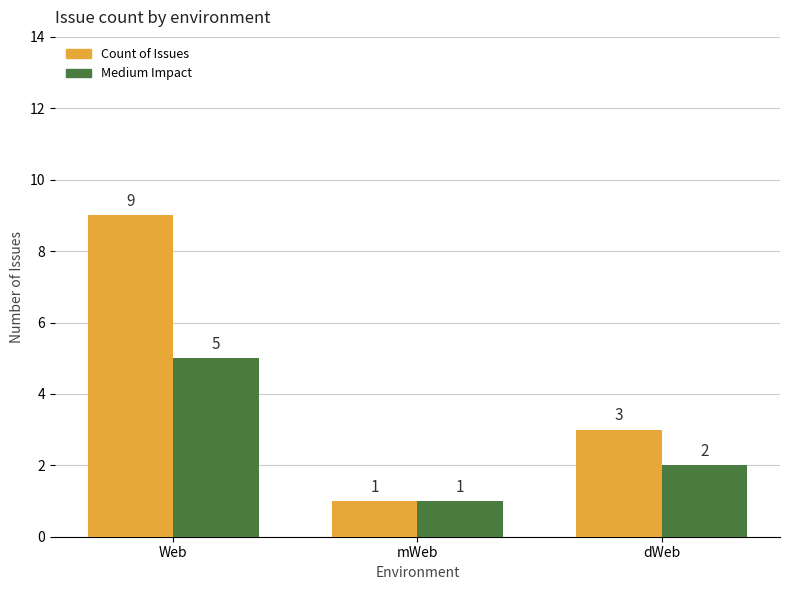

Which series has the largest range (max minus min)?

Count of Issues